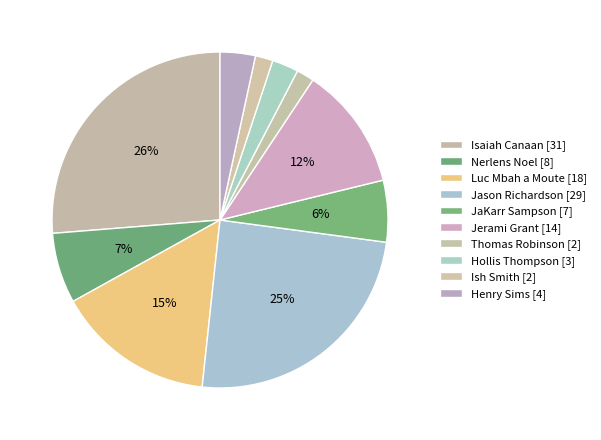

Count the number of slices in the pie.

10